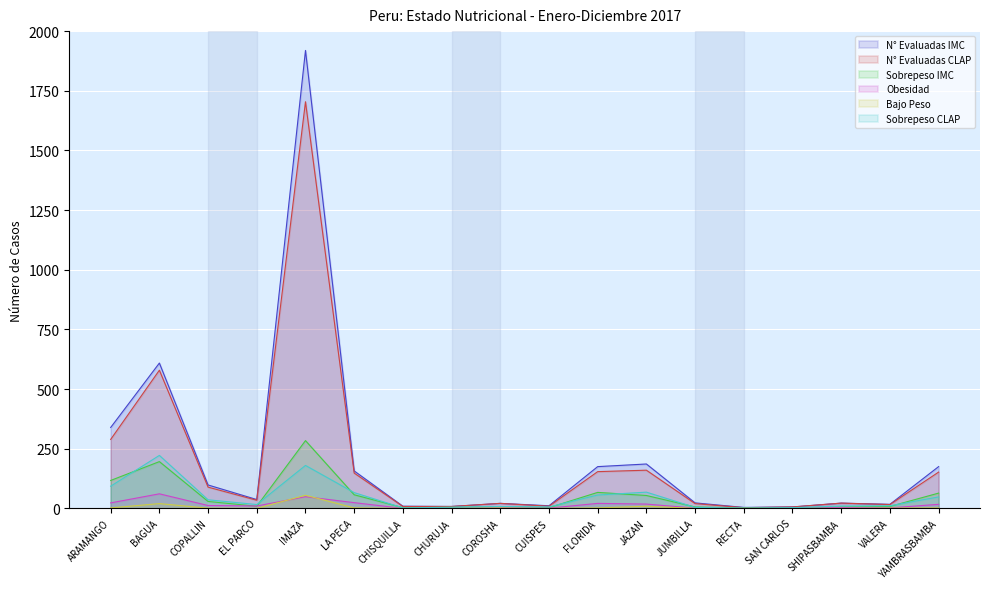

True or false: Sobrepeso IMC and N° Evaluadas IMC cross at least once.

False